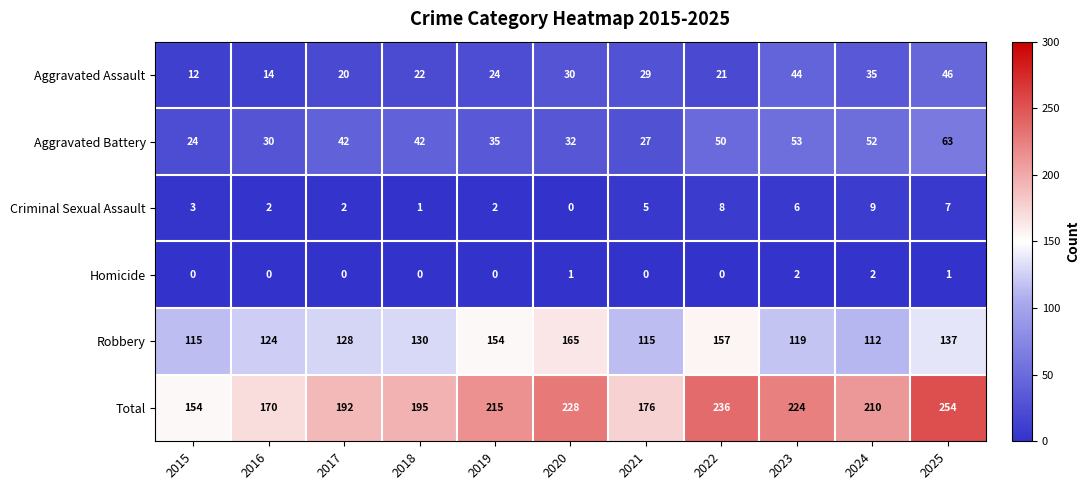

What is the total value across all series at 2017?

384